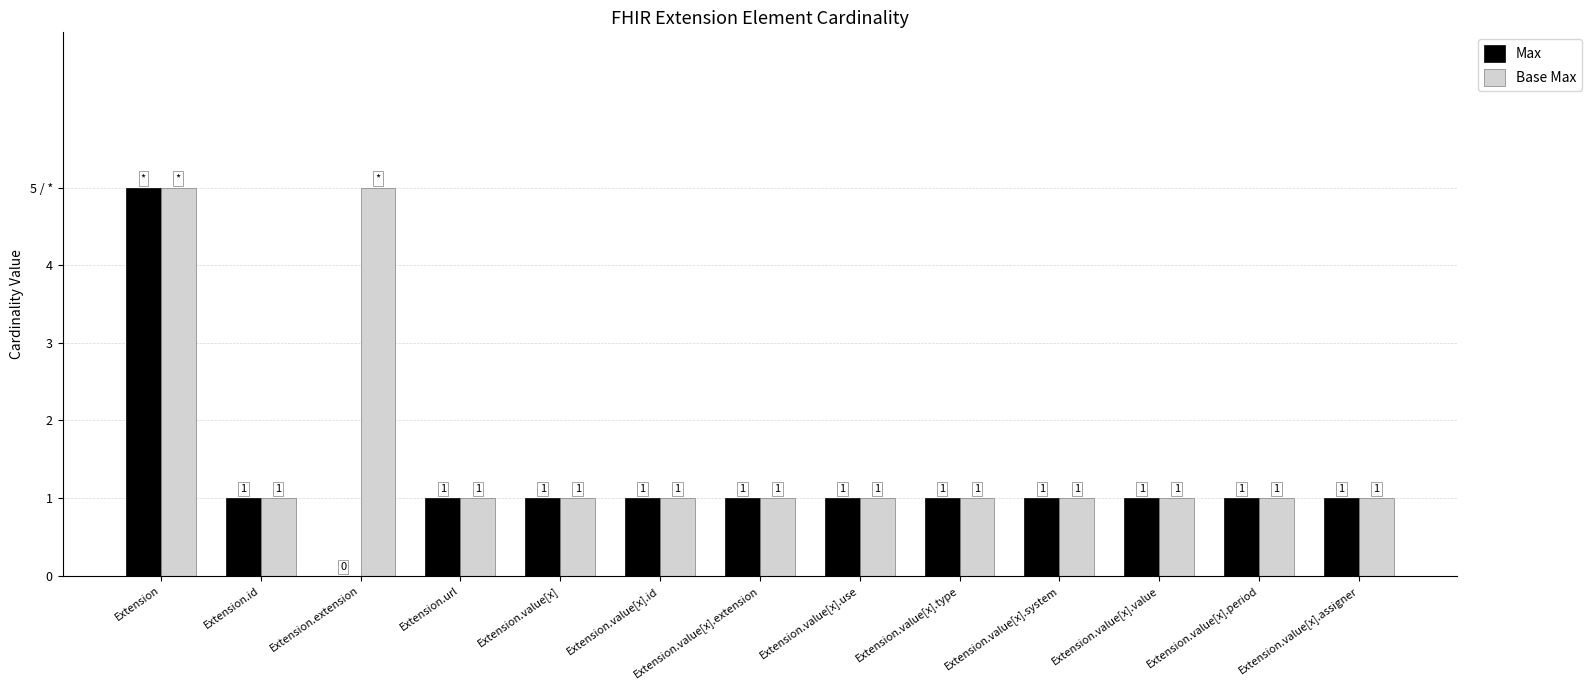

Does the chart contain stacked bars?

No